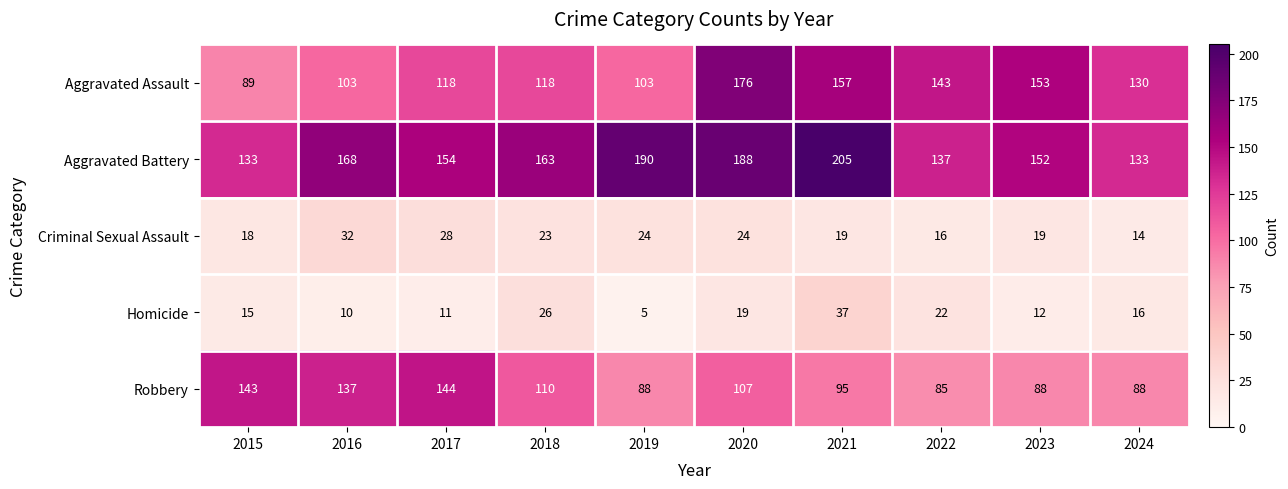

Where is Criminal Sexual Assault nearest to the value 23?

2018